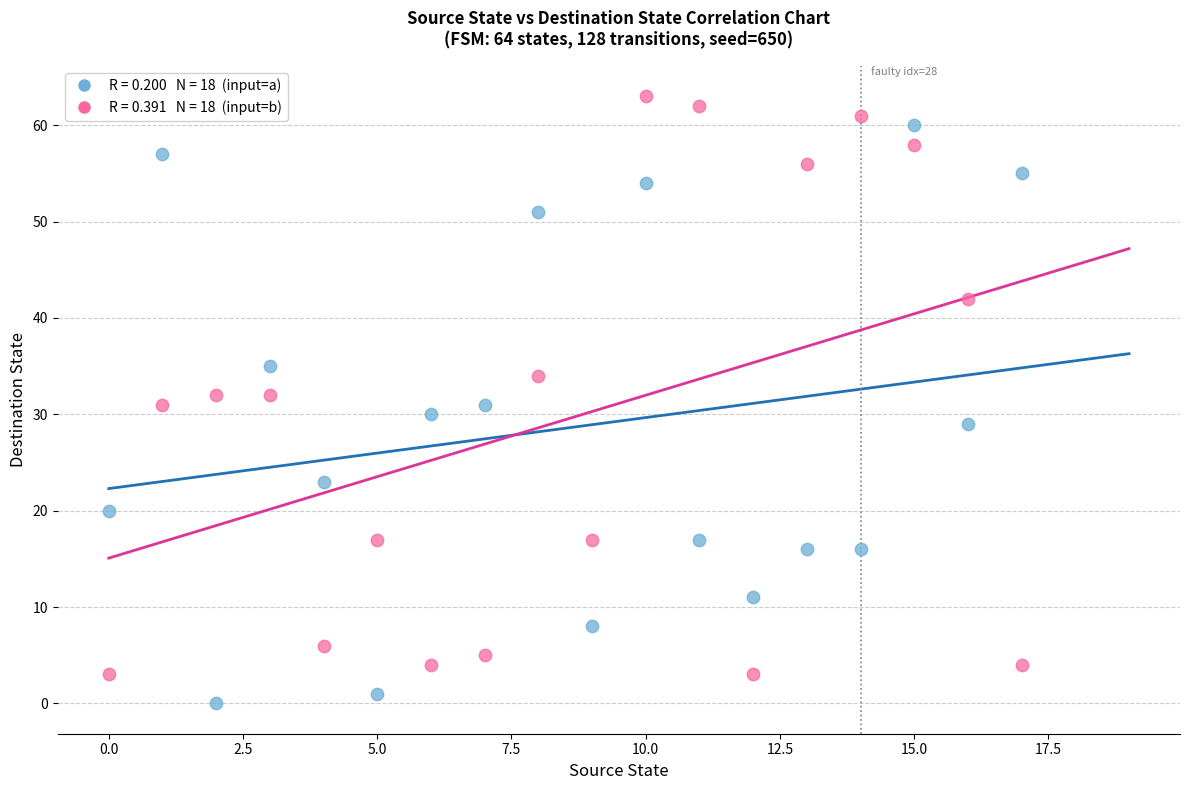

Across all data points, what is the range of Y values (max minus min)?

63